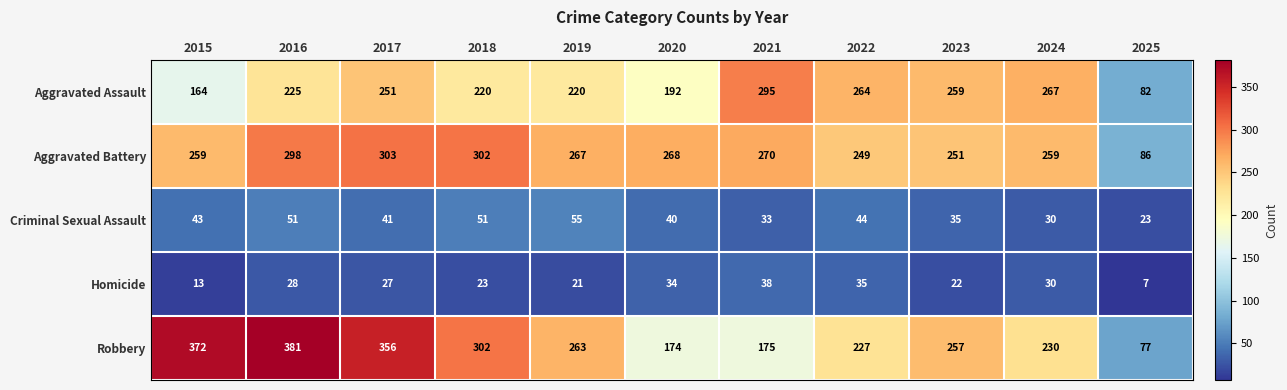

Which series has the largest total across all categories?

Robbery